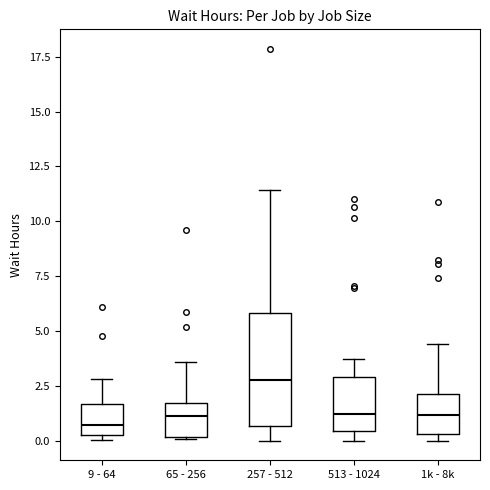

Reading left to right, read every box against the y-axis: the position of its median line, the range the box covers, and the ends of its whiskers. The values are not printed on the chart, so give them approximately, as read against the axis.

9 - 64: median 0.5, box 0.0 to 1.5, whiskers 0.0 (just below the box's lower edge) to 3.0
65 - 256: median 1.0, box 0.0 to 1.5, whiskers 0.0 to 3.5
257 - 512: median 3.0, box 0.5 to 6.0, whiskers 0.0 to 11.5
513 - 1024: median 1.0, box 0.5 to 3.0, whiskers 0.0 to 3.5
1k - 8k: median 1.0, box 0.5 to 2.0, whiskers 0.0 to 4.5